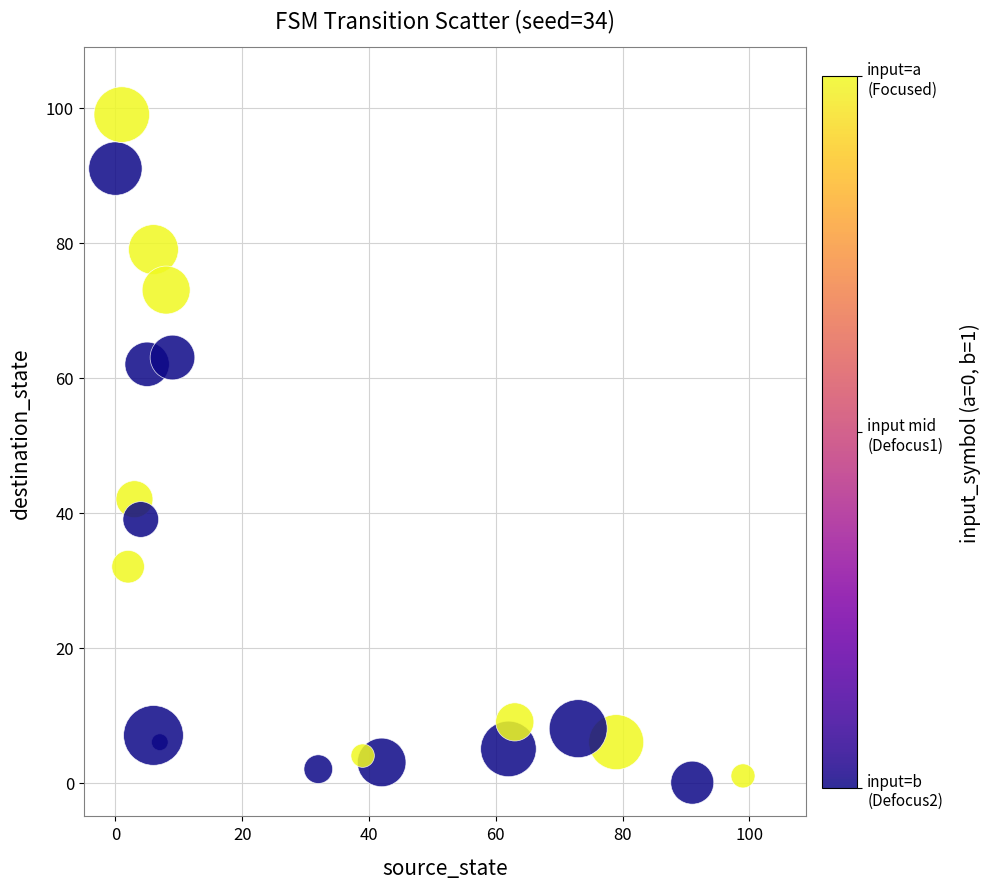

What Y value in the scatter plot is closest to 49?

42